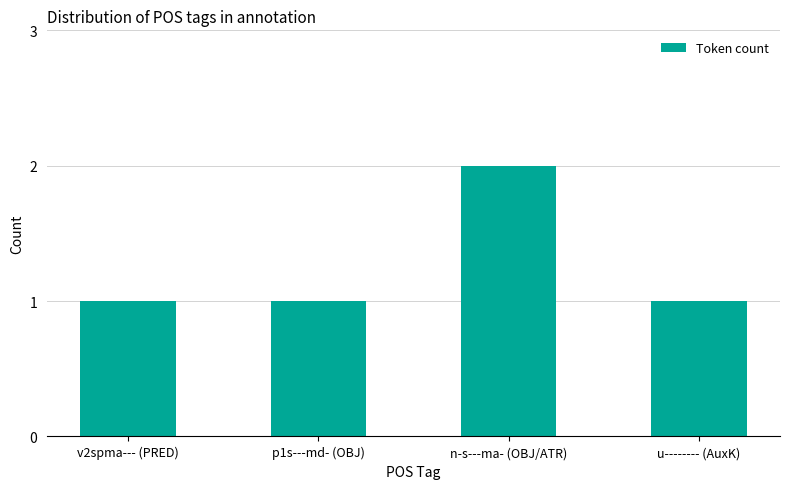

What is the difference between the values at v2spma--- (PRED) and n-s---ma- (OBJ/ATR)?

1